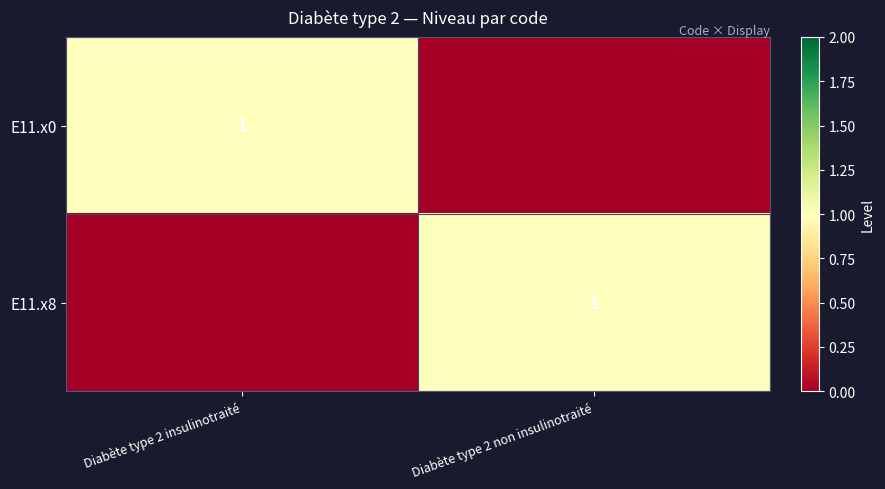

The E11.x0 series shows 0 at Diabète type 2 insulinotraité. True or false?

False